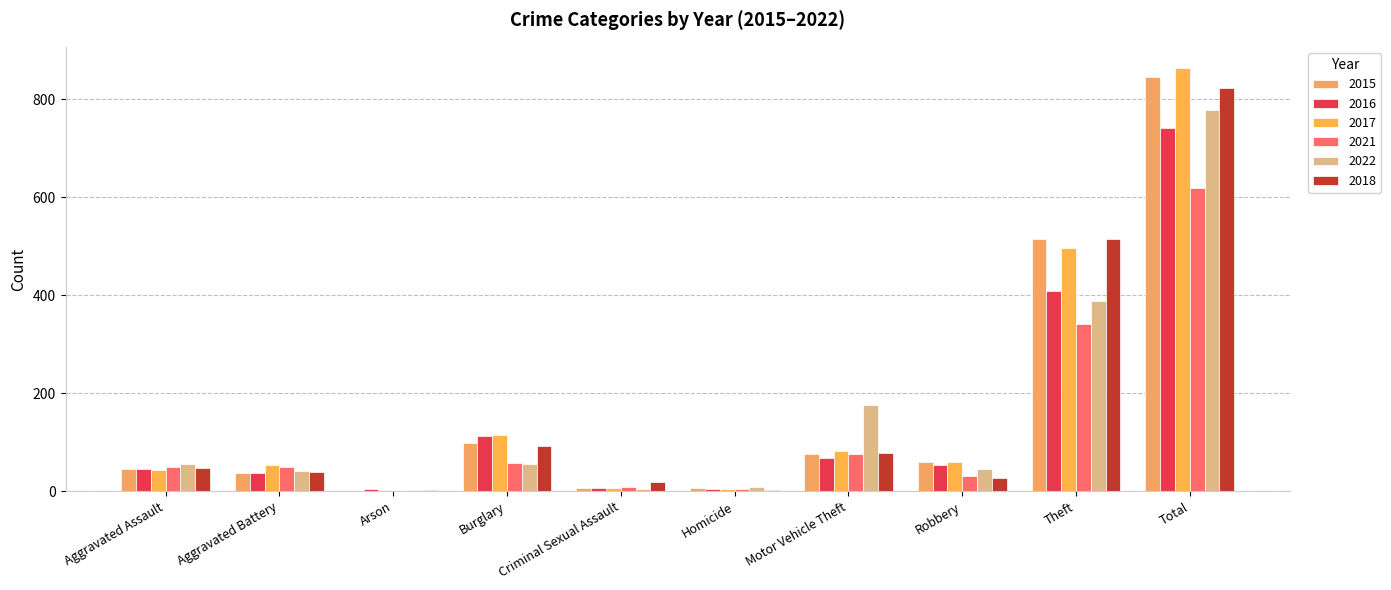

The 2021 series shows 212 at Theft. True or false?

False